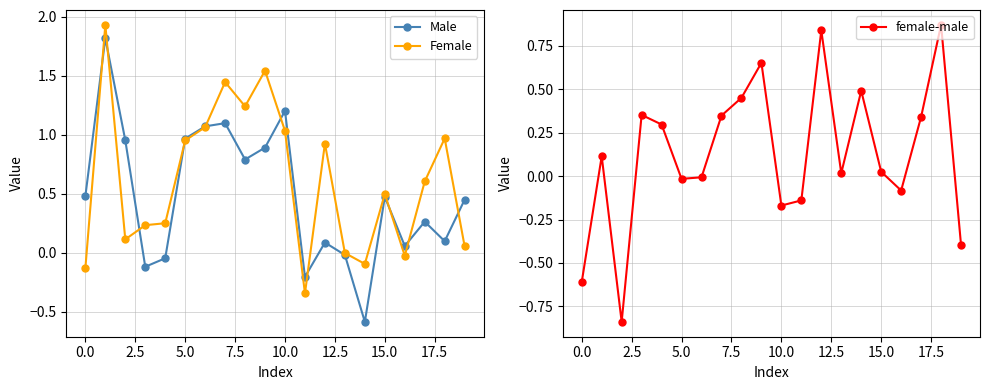

What is the highest value of the Male series?

1.8